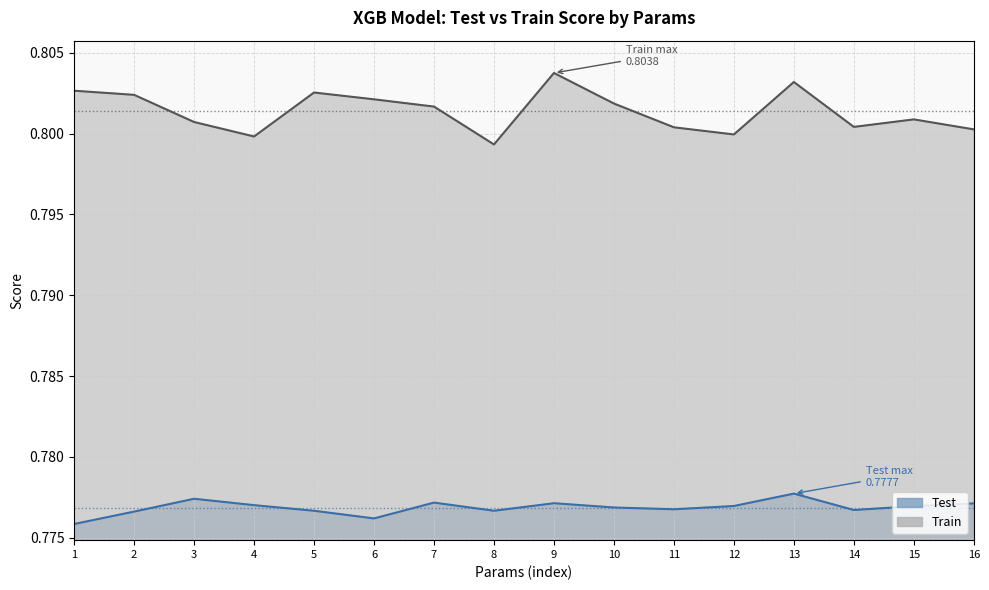

Which series has the largest range (max minus min)?

Train